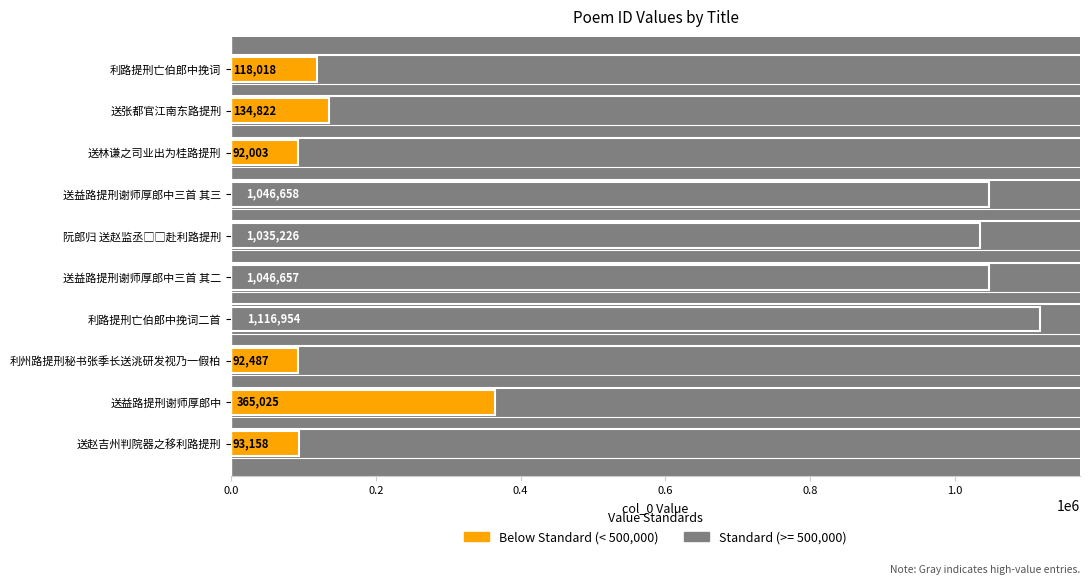

Reading bottom to top, list all the values displayed in this chart.

93158	365025	92487	1116954	1046657	1035226	1046658	92003	134822	118018